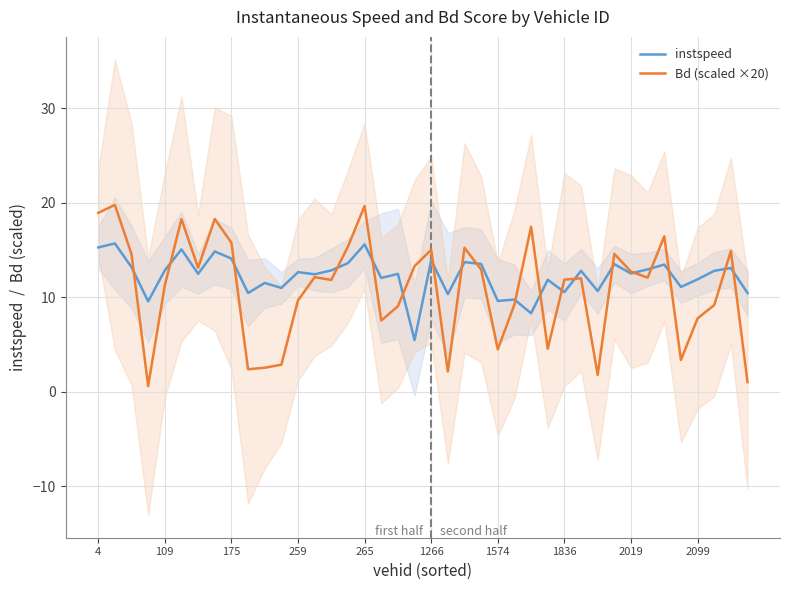

True or false: instspeed has a value of 6.0 at 2099.

False